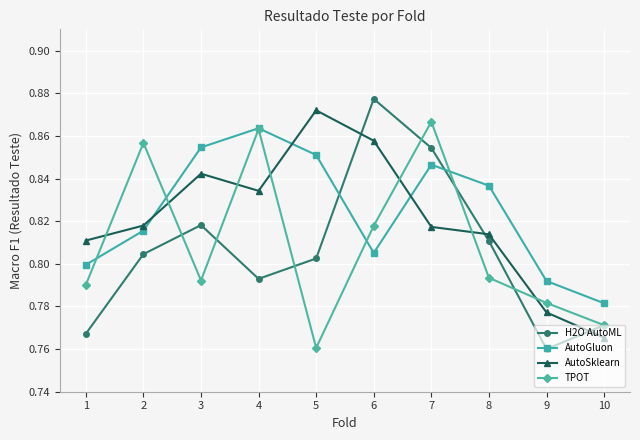

Rank the series at 7 from highest to lowest value.

TPOT, H2O AutoML, AutoGluon, AutoSklearn